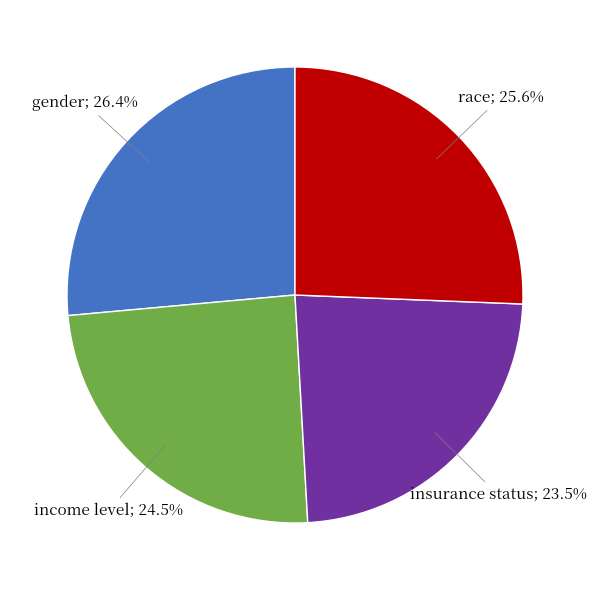

Count the number of slices in the pie.

4